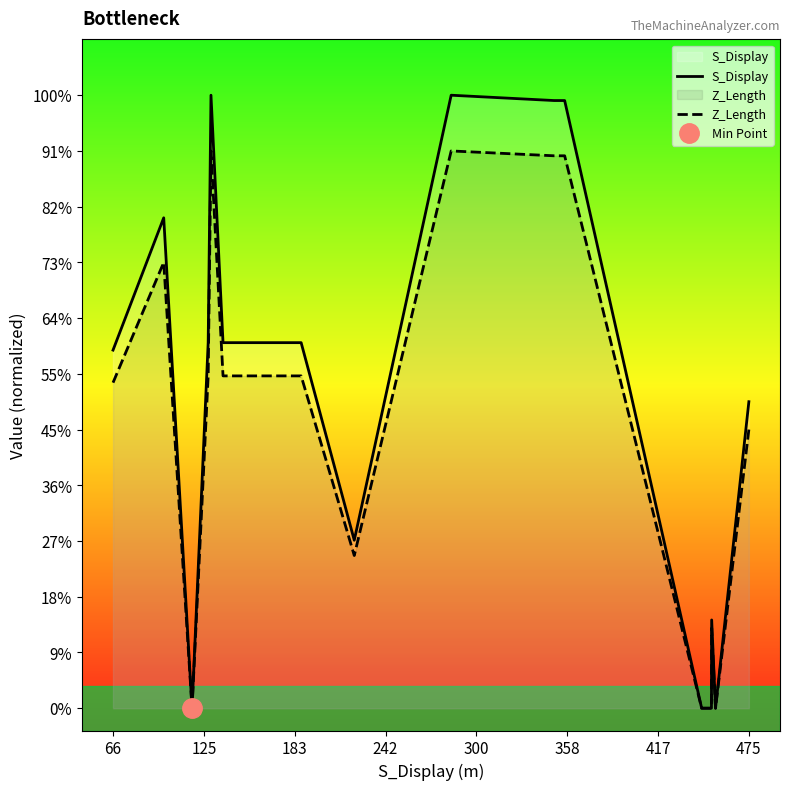

Count the S_Display values in the range 0 to 1.

20